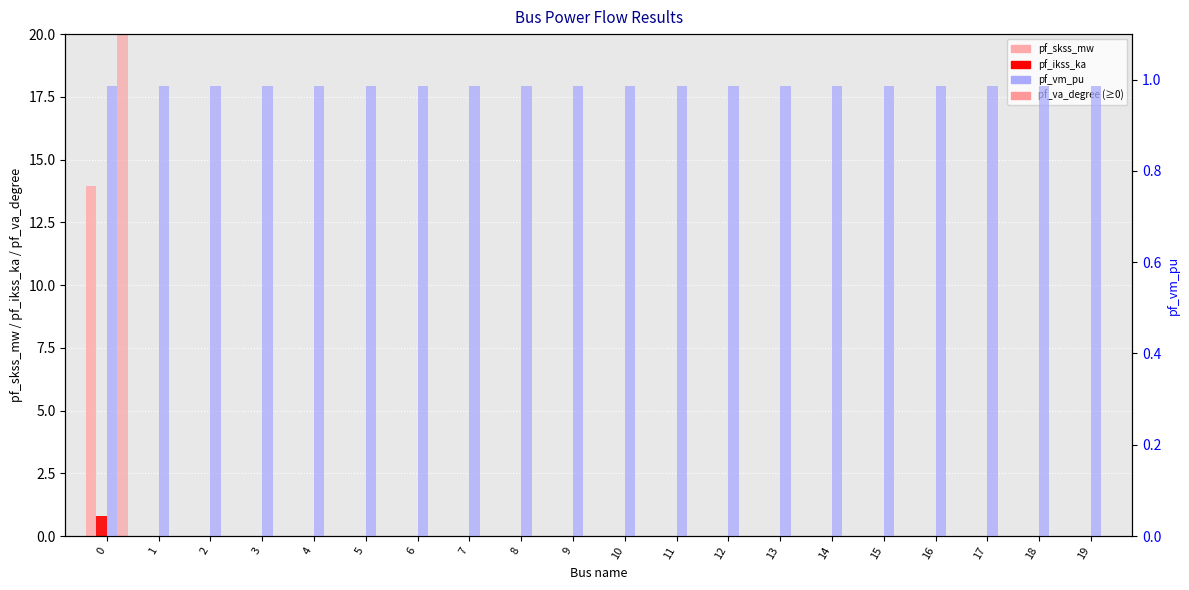

Count the number of data series in this chart.

4